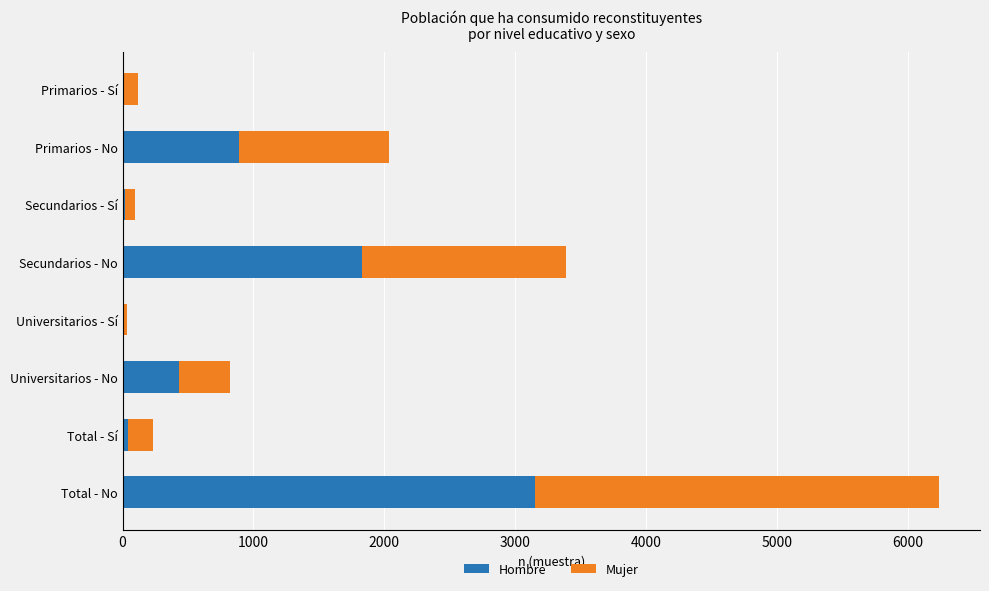

What is the total value across all series at Secundarios - No?

3389